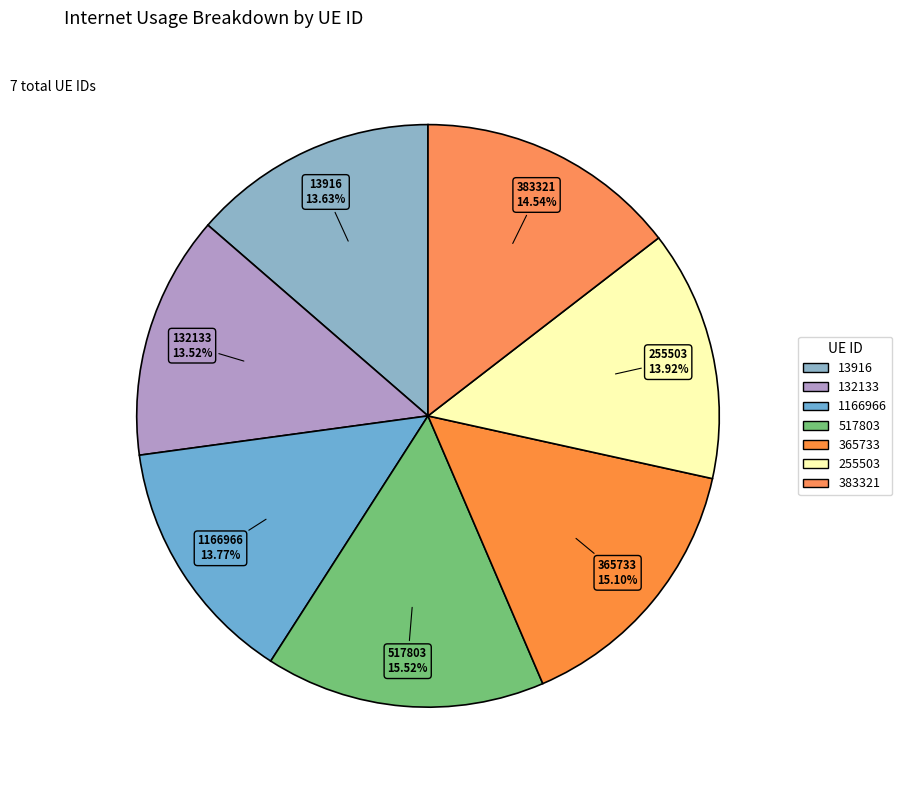

Is there a majority slice in this chart?

No